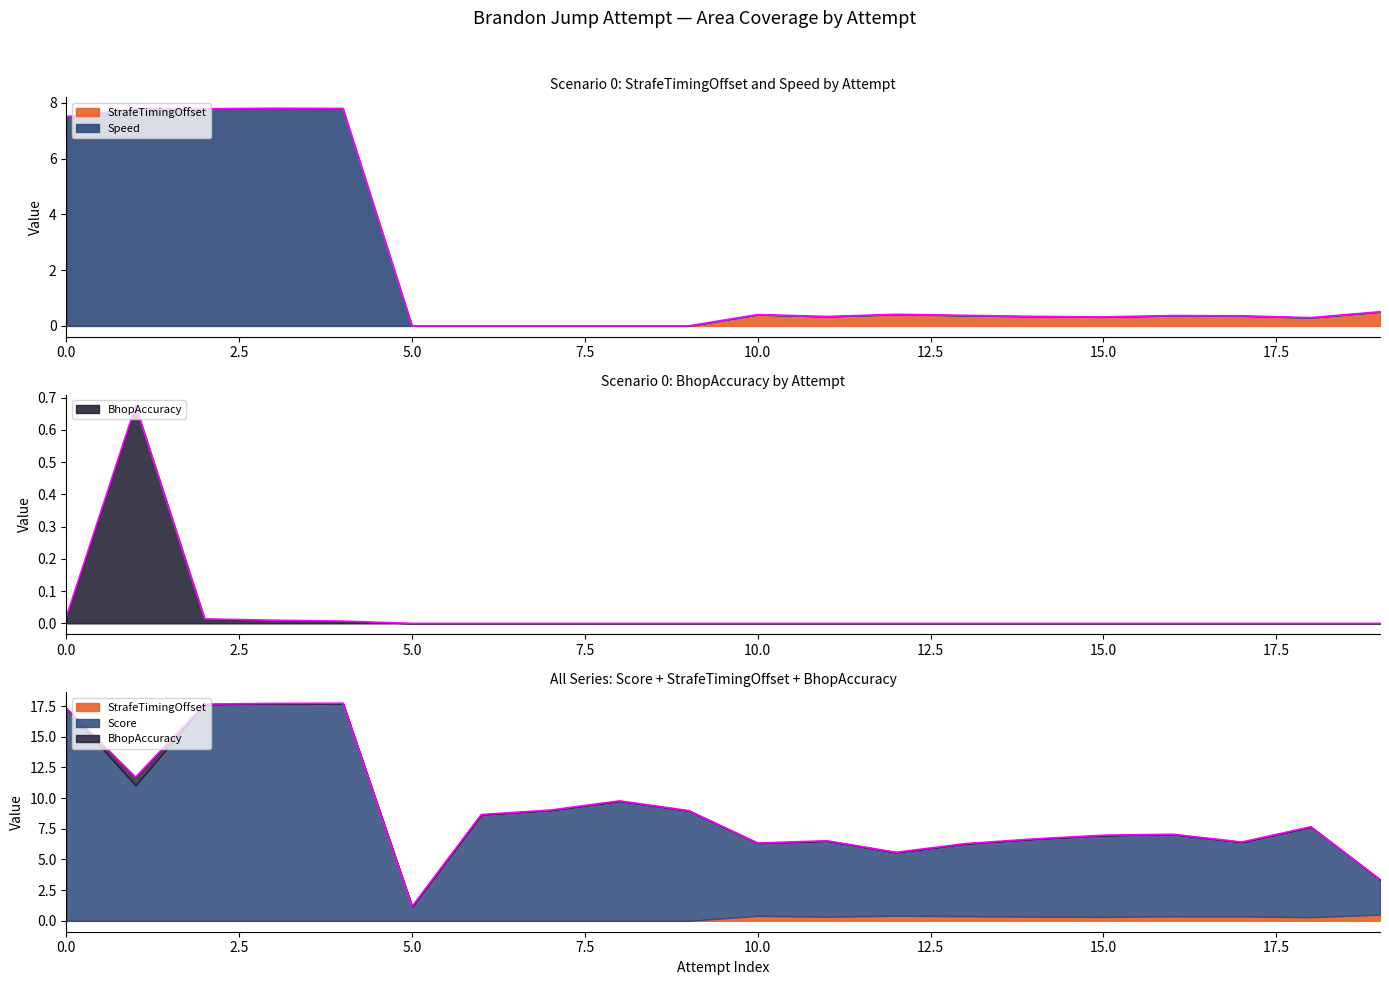

Which series has the largest total across all categories?

Score